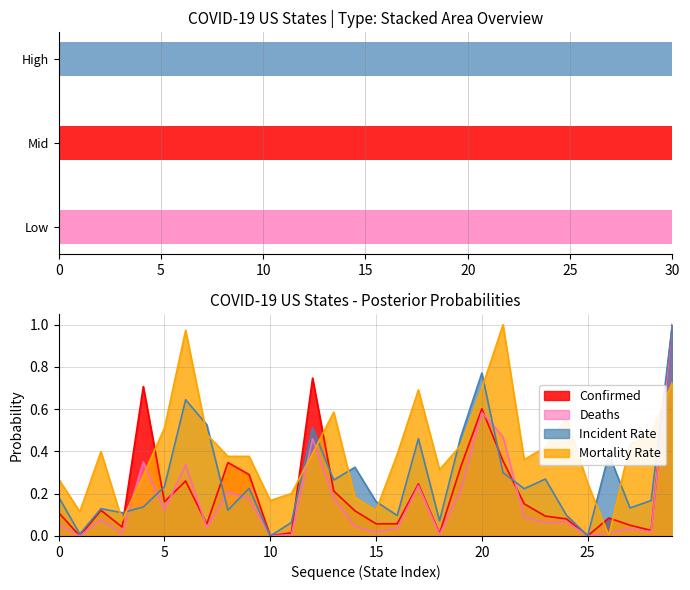

What is the sum of all Incident_Rate values?

8.1